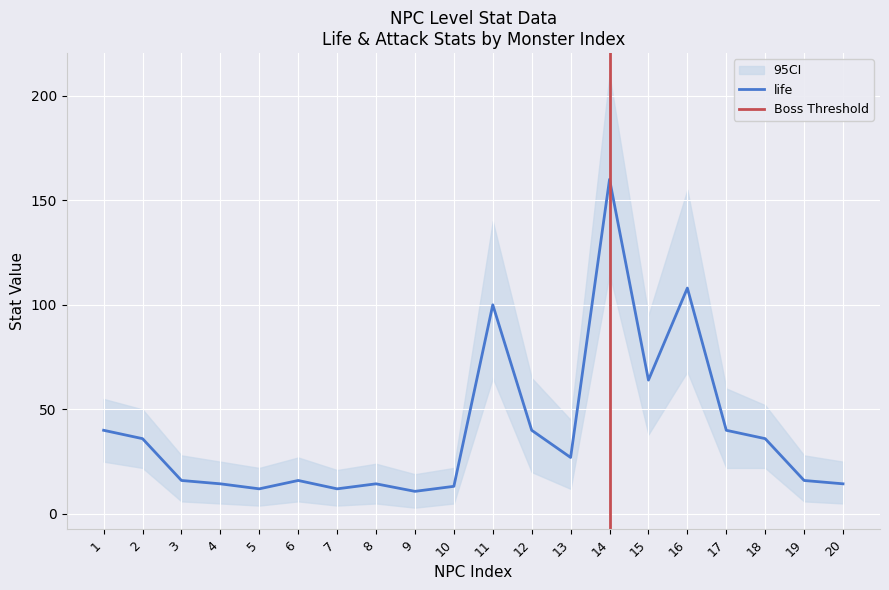

Which category has the highest value in the life series?

14